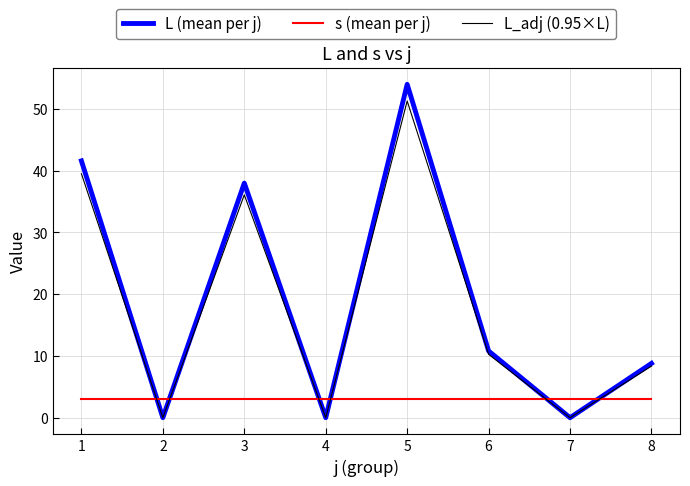

What is the difference between the L (mean per j) values at 5 and 6?

43.2